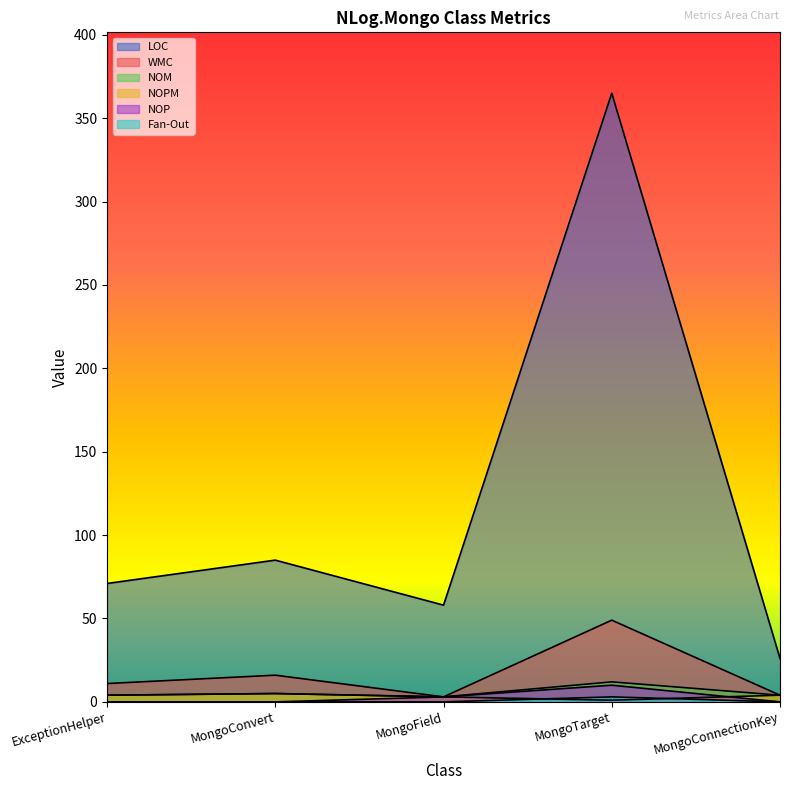

Rank the series at ExceptionHelper from highest to lowest value.

LOC, WMC, NOM, NOPM, NOP, Fan-Out